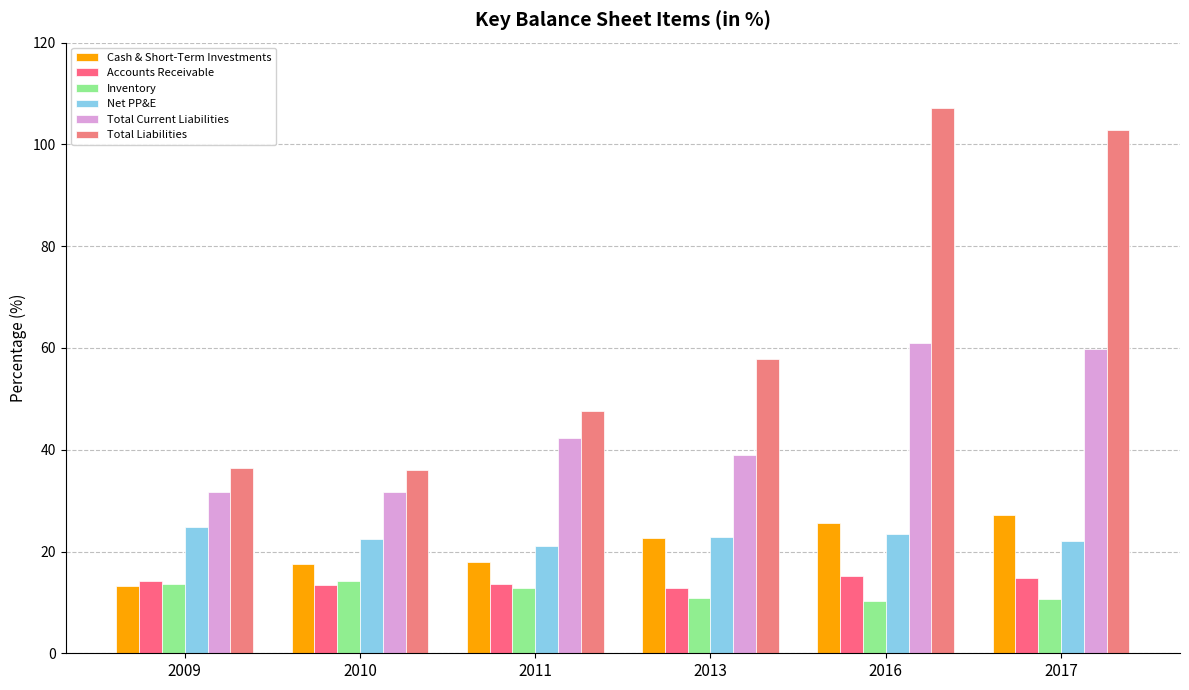

What is the value of the Cash & Short-Term Investments bar at the 2nd from the left?

17.5